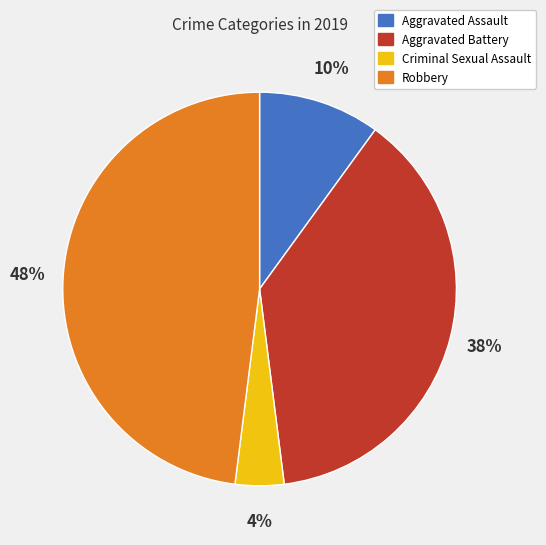

To the nearest percent, what portion does Robbery represent?

48%